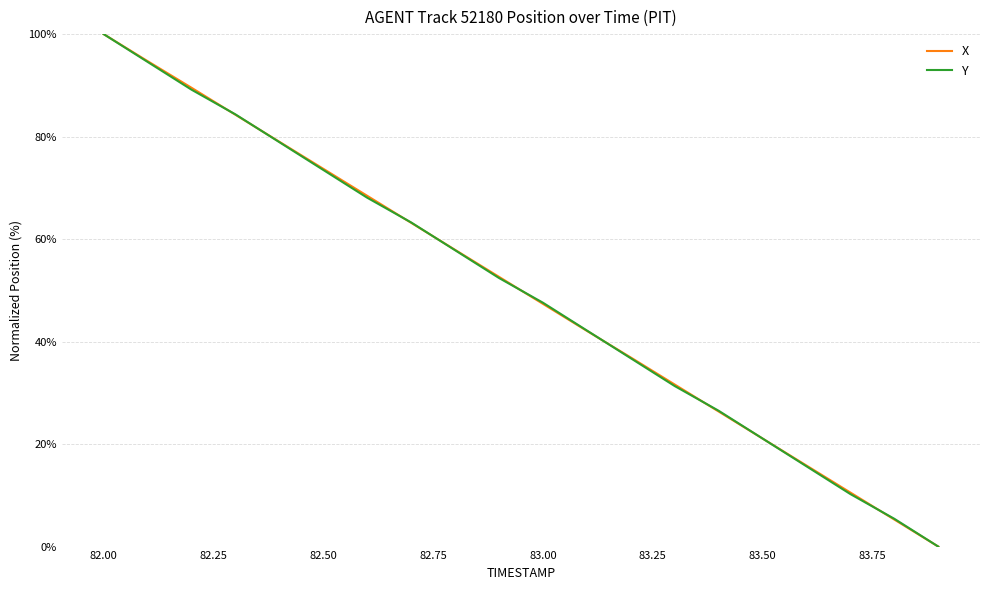

What is the maximum value for Y?

100.0